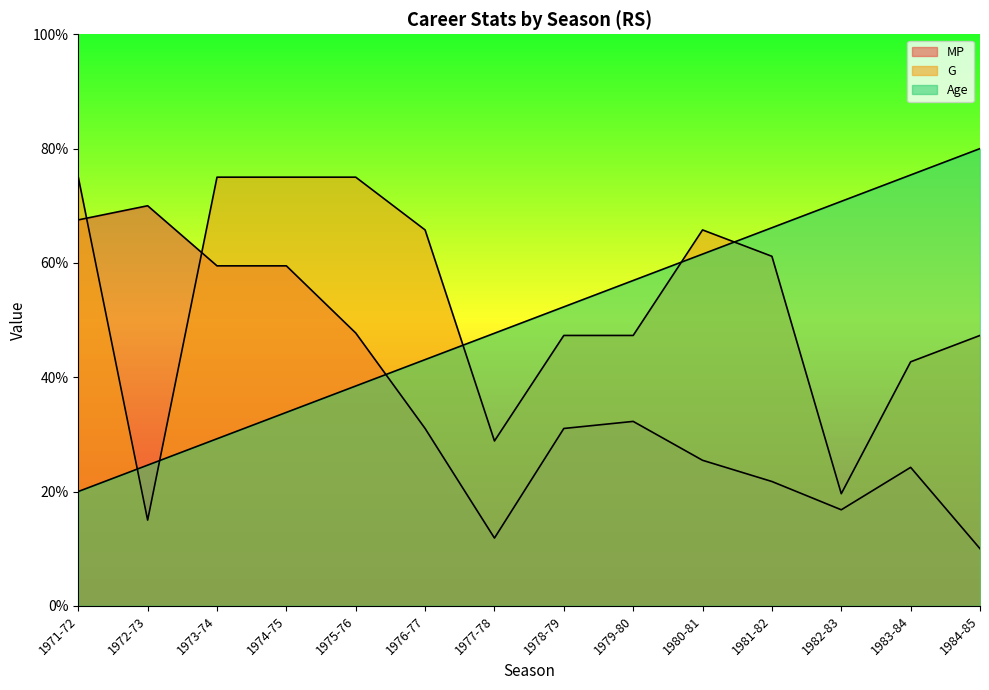

True or false: G and MP intersect in this chart.

True